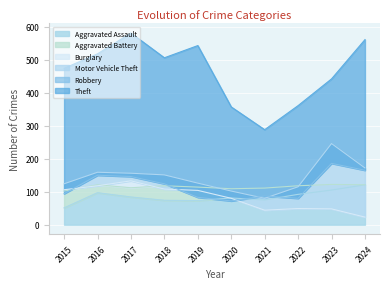

Reading left to right, transcribe all the data shown in this chart.

Aggravated Assault: 51	97	84	74	73	81	75	92	105	121
Aggravated Battery: 102	121	112	118	114	109	111	118	122	121
Burglary: 106	118	133	108	104	80	44	49	48	23
Motor Vehicle Theft: 124	159	156	151	126	102	80	115	246	172
Robbery: 94	150	146	124	83	72	87	80	186	165
Theft: 474	518	581	506	543	357	288	361	442	561